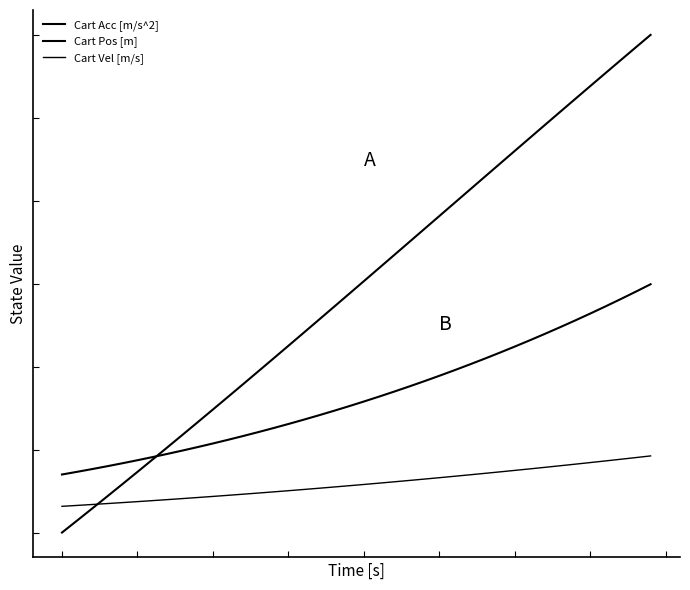

How many Cart Pos [m] values are between 0 and 1?

40